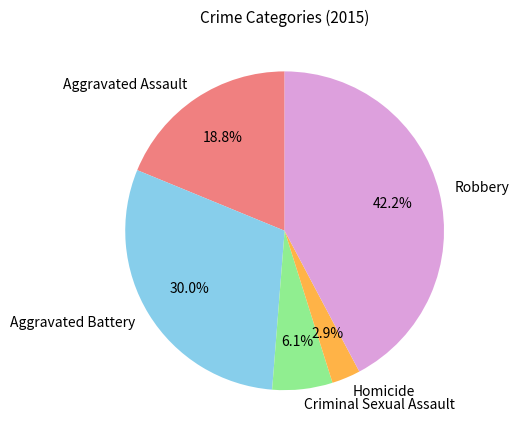

To the nearest percent, what is the difference between the largest and smallest slice percentages?

39%